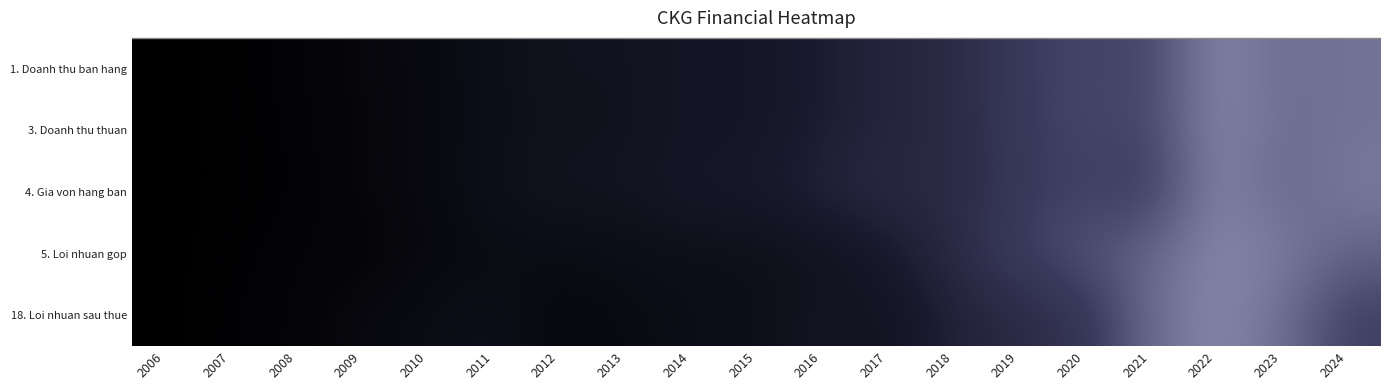

Which series has the widest spread of values?

1. Doanh thu ban hang